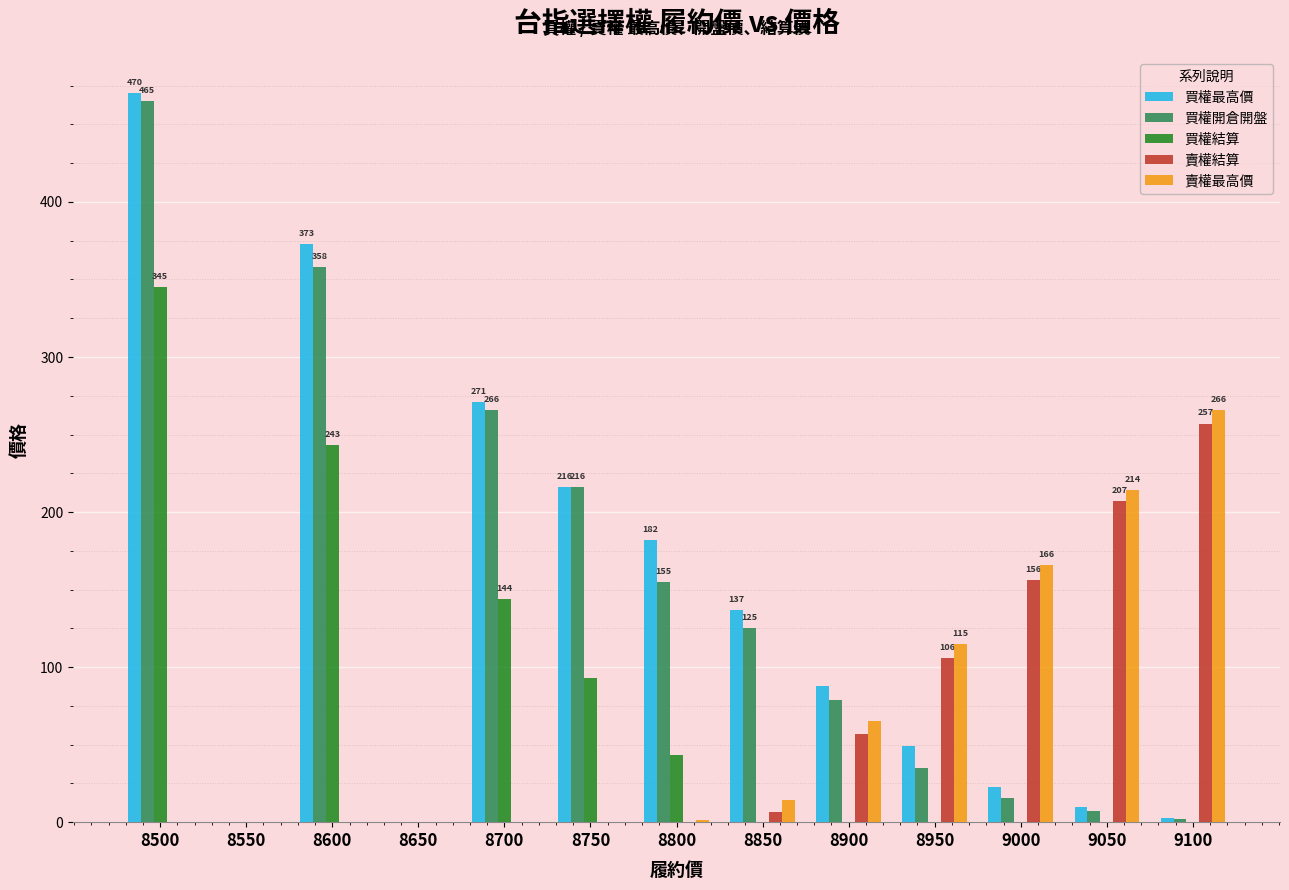

Which label corresponds to the largest value in the chart?

8500